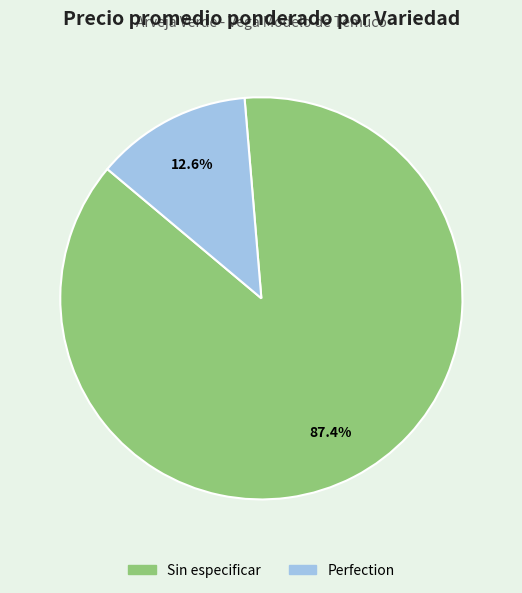

Combined, what portion of the pie is Perfection and Sin especificar?

100.0%